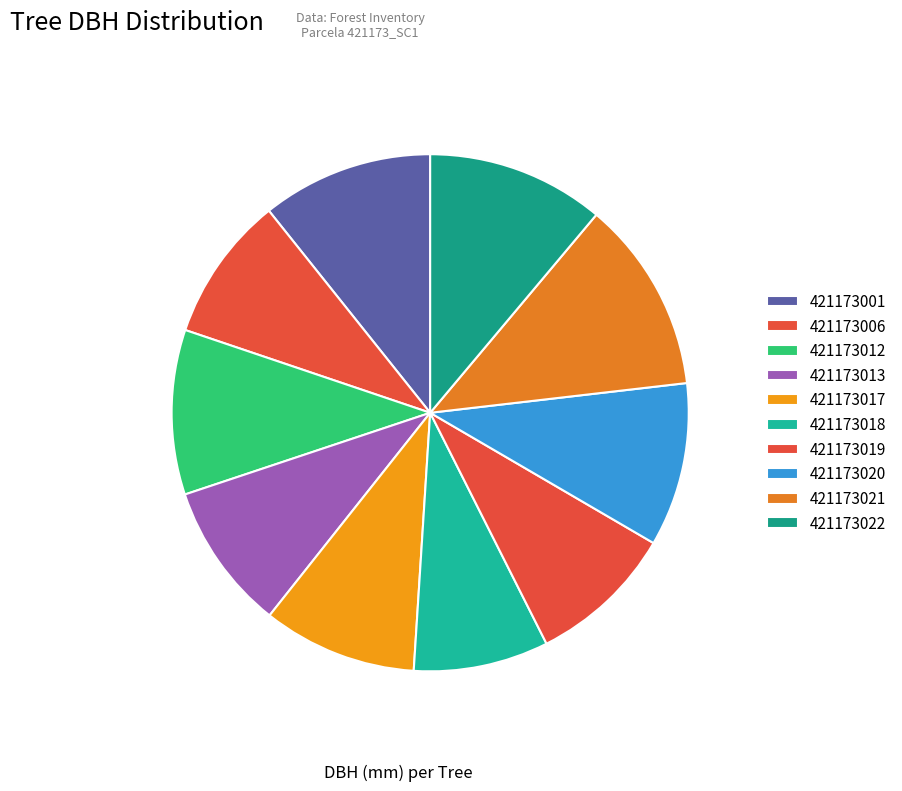

The 421173012 slice represents 2% of the pie. True or false?

False